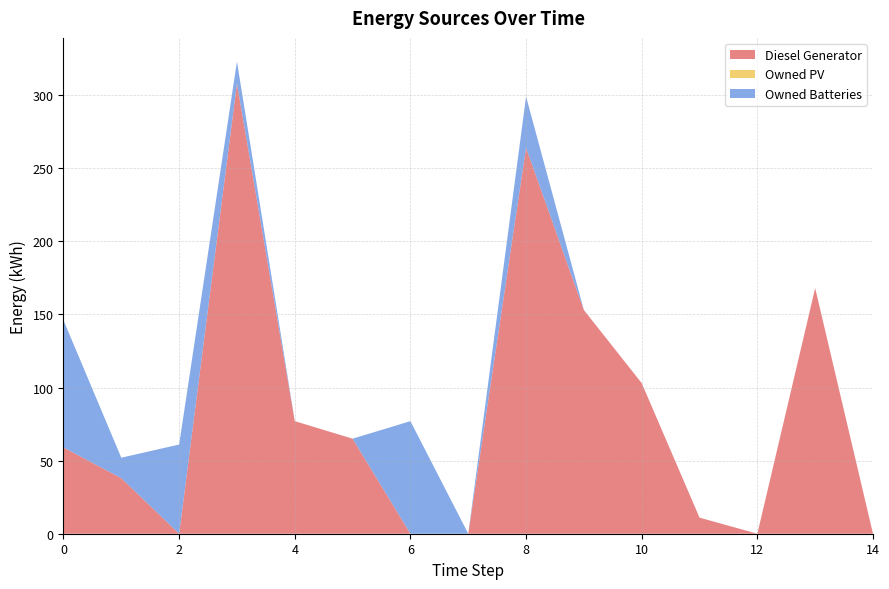

Reading left to right, list all the values displayed in this chart.

Diesel Generator: 59	38	0	308	77	65	0	0	264	153	103	11	0	168	0
Owned PV: 0	0	0	0	0	0	0	0	0	0	0	0	0	0	0
Owned Batteries: 87	14	61	15	0	0	77	0	35	0	0	0	0	0	0